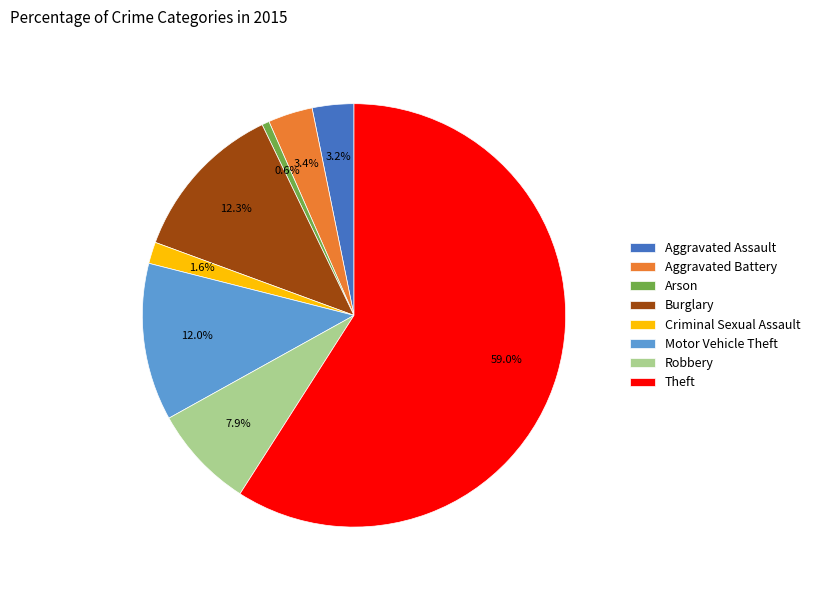

What is the largest slice in the pie chart?

Theft